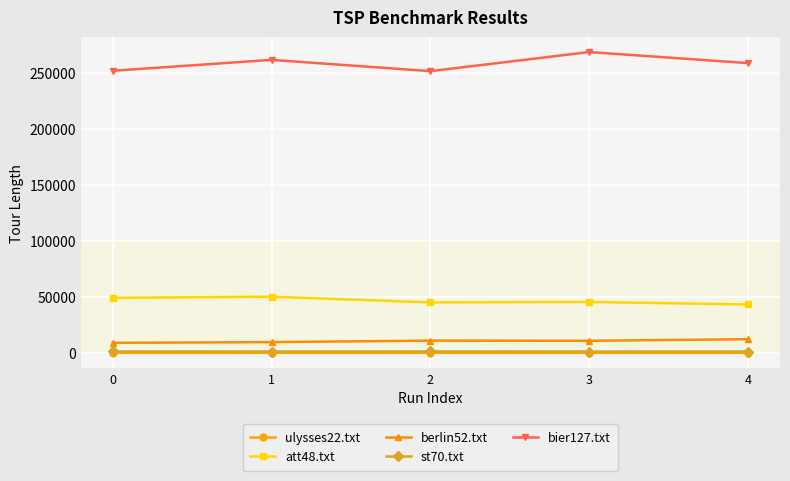

How many interior local peaks does the bier127.txt series have?

2